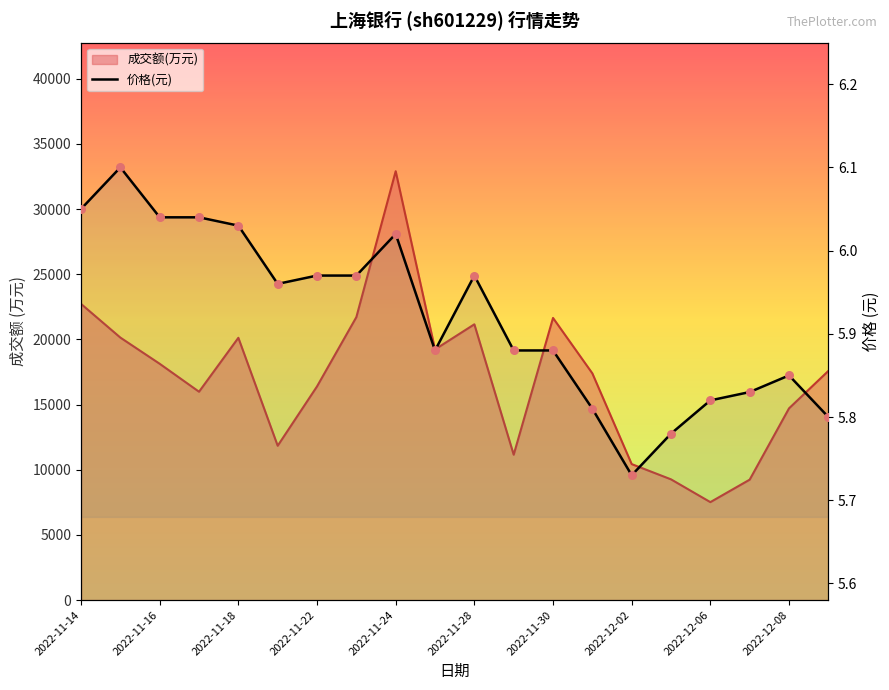

What is the change in value from 11 to 13?

-0.1